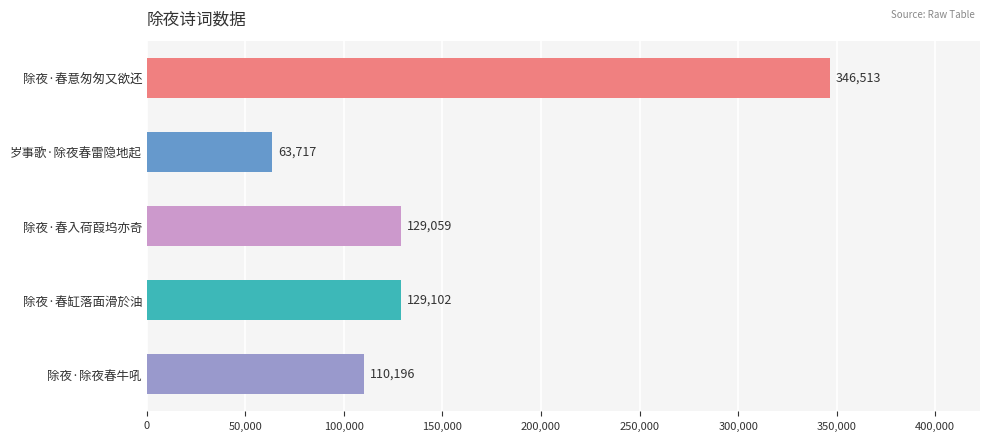

True or false: the data shows 34033 at 岁事歌·除夜春雷隐地起.

False